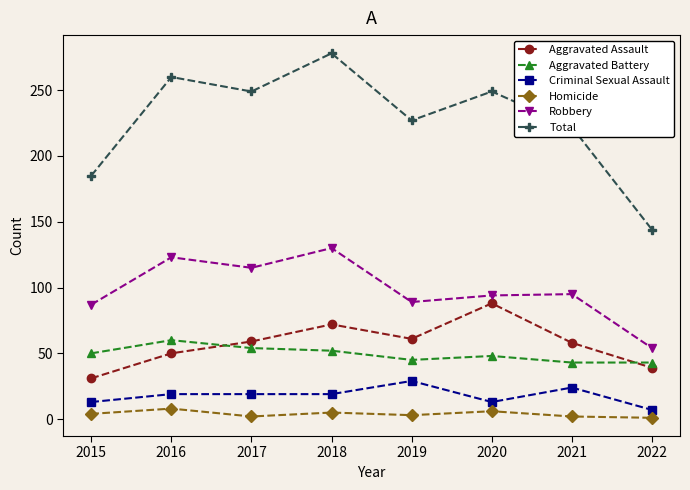

True or false: Total has more than 1 interior local peaks.

True